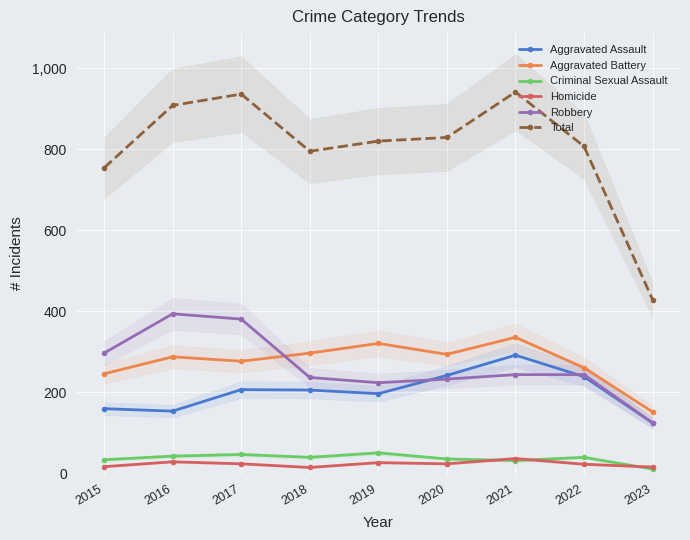

Which series has the largest total across all categories?

Total